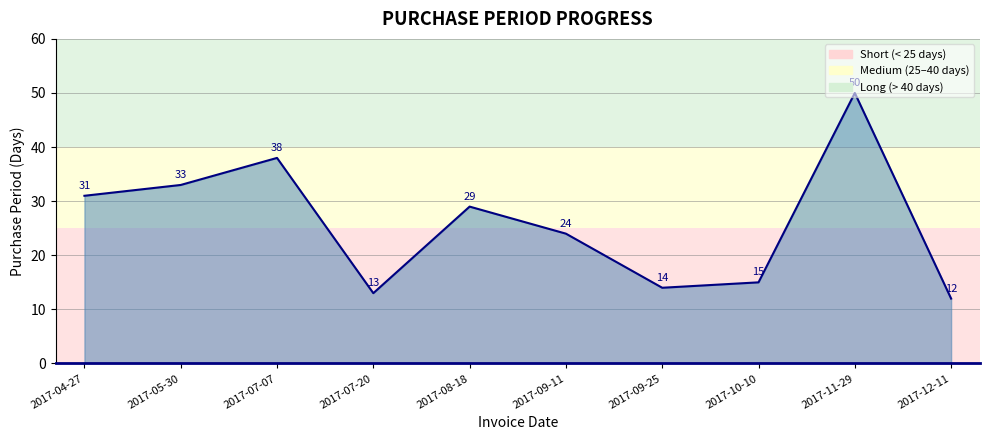

How many interior local peaks (higher than both neighbors) does the data have?

3